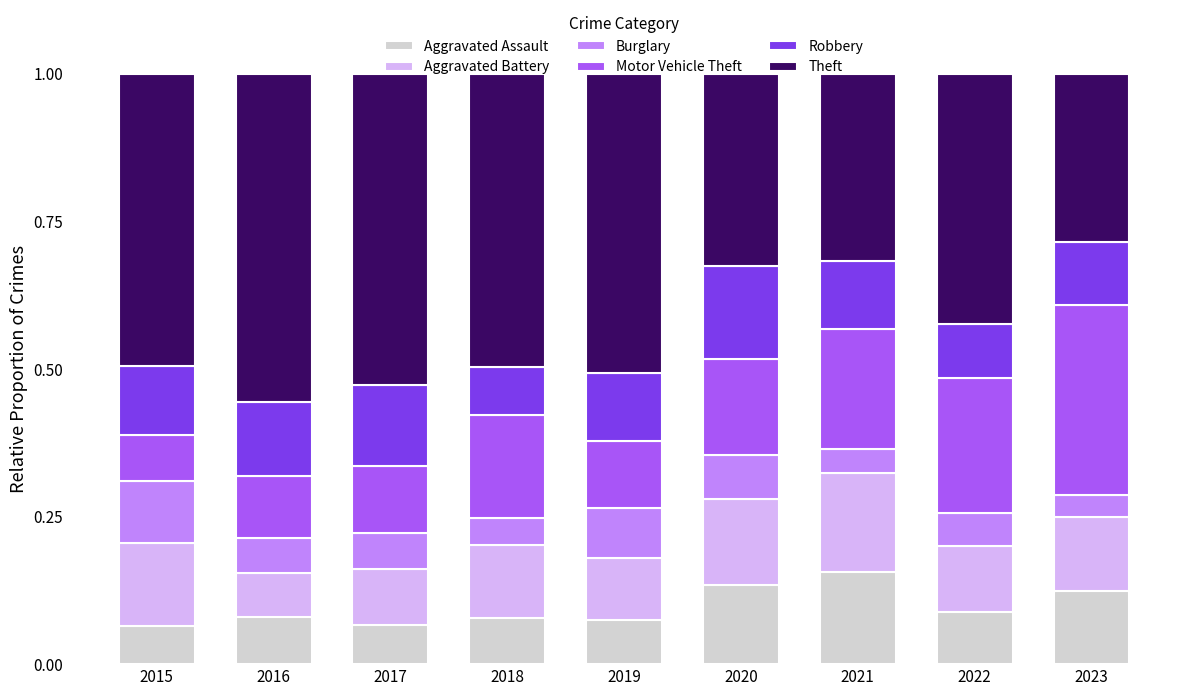

Count the Aggravated Assault values in the range 0 to 1.

9